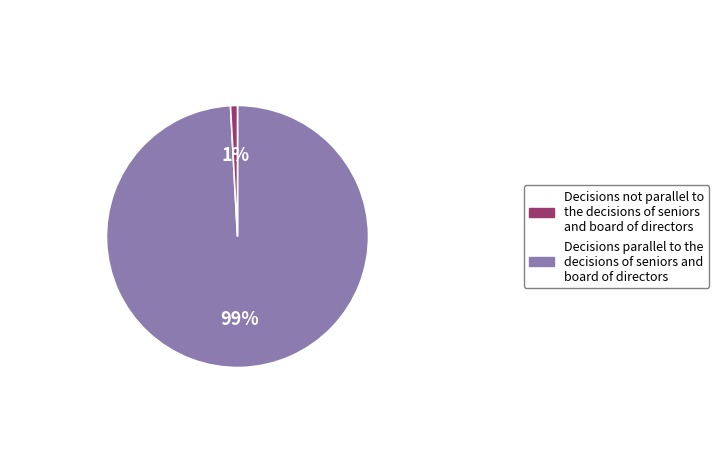

To the nearest percent, what is the average slice percentage?

50%